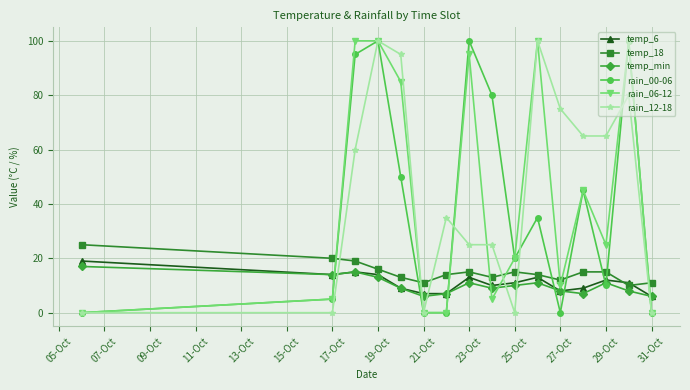

Which series ends up on top after the final intersection of temp_6 and rain_06-12?

temp_6